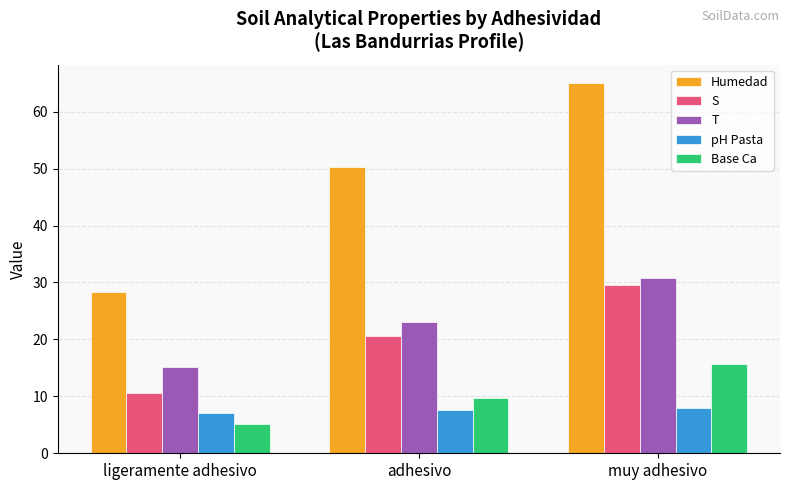

Does the chart contain stacked bars?

No